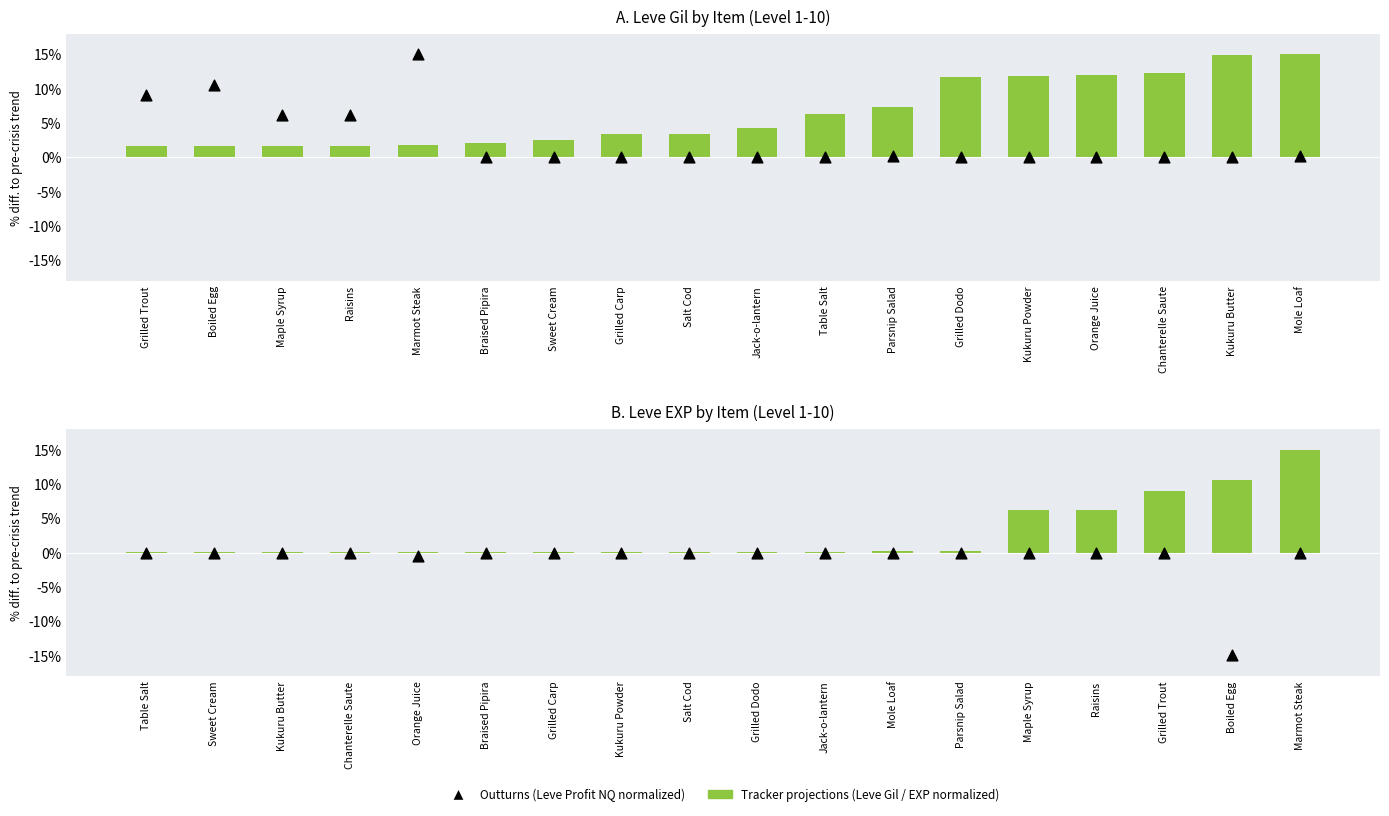

Is the value of Leve Gil (normalized) at Grilled Trout greater than the value of Leve EXP (normalized) at Braised Pipira?

Yes